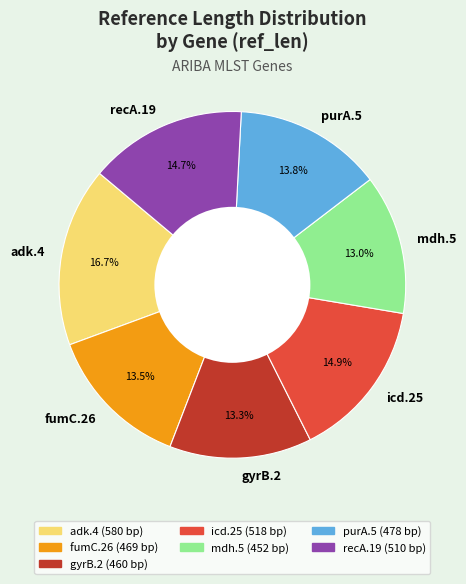

Which slice is the largest?

adk.4